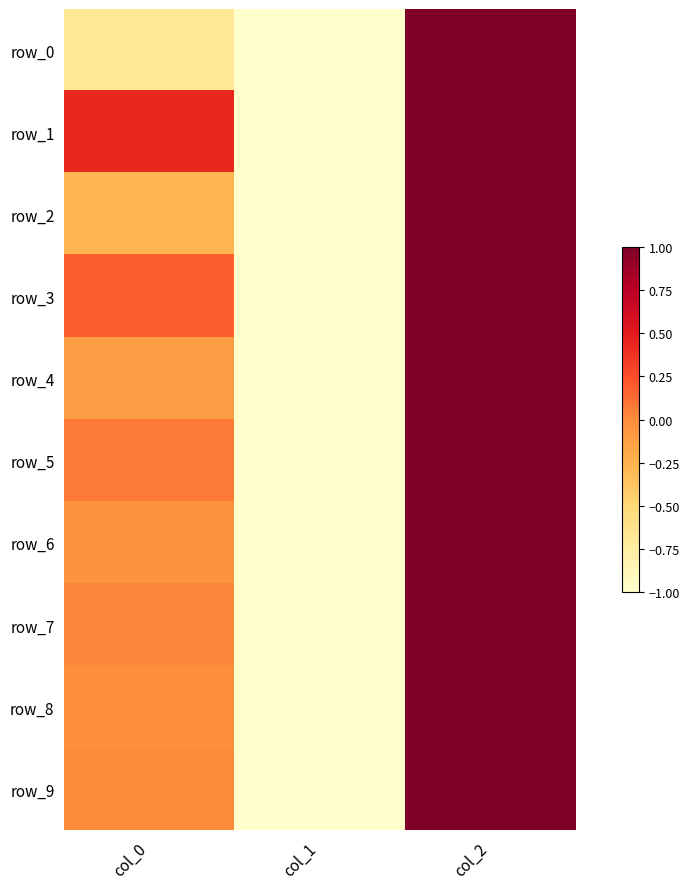

Reading right to left, transcribe all the data shown in this chart.

row_0: col_2=1.0	col_1=-1.0	col_0=-0.7
row_1: col_2=1.0	col_1=-1.0	col_0=0.4
row_2: col_2=1.0	col_1=-1.0	col_0=-0.3
row_3: col_2=1.0	col_1=-1.0	col_0=0.2
row_4: col_2=1.0	col_1=-1.0	col_0=-0.1
row_5: col_2=1.0	col_1=-1.0	col_0=0.1
row_6: col_2=1.0	col_1=-1.0	col_0=-0.0
row_7: col_2=1.0	col_1=-1.0	col_0=0.0
row_8: col_2=1.0	col_1=-1.0	col_0=-0.0
row_9: col_2=1.0	col_1=-1.0	col_0=0.0